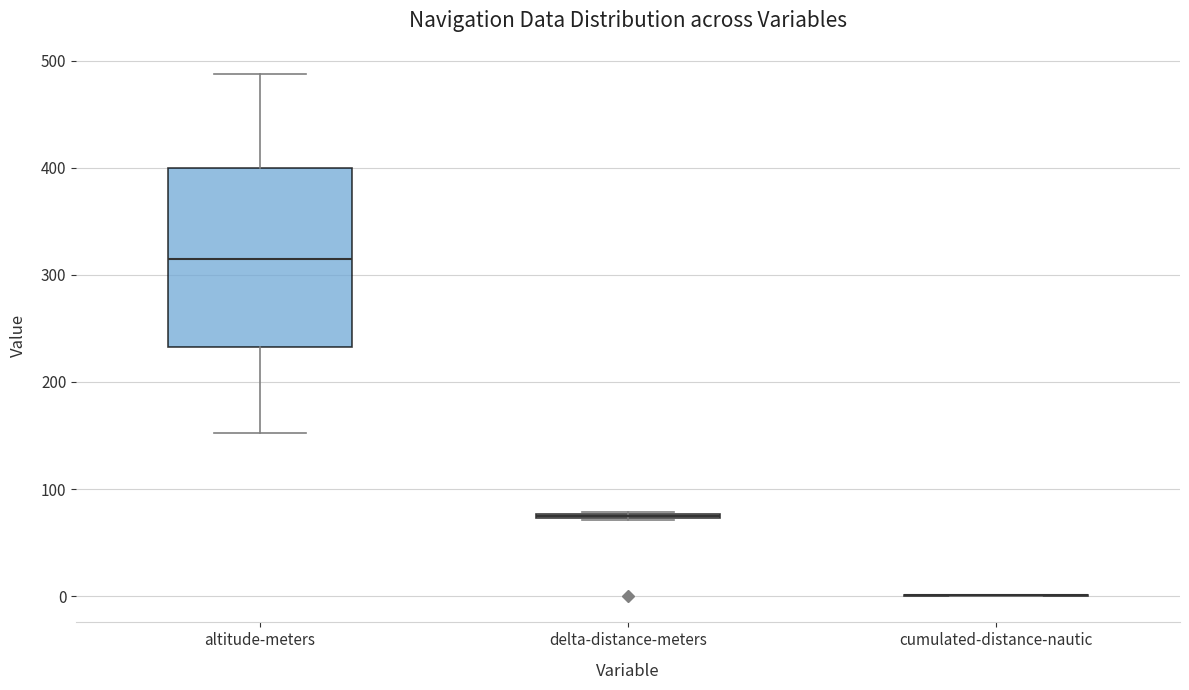

Which box is the tallest, from its lower edge to its upper edge?

altitude-meters